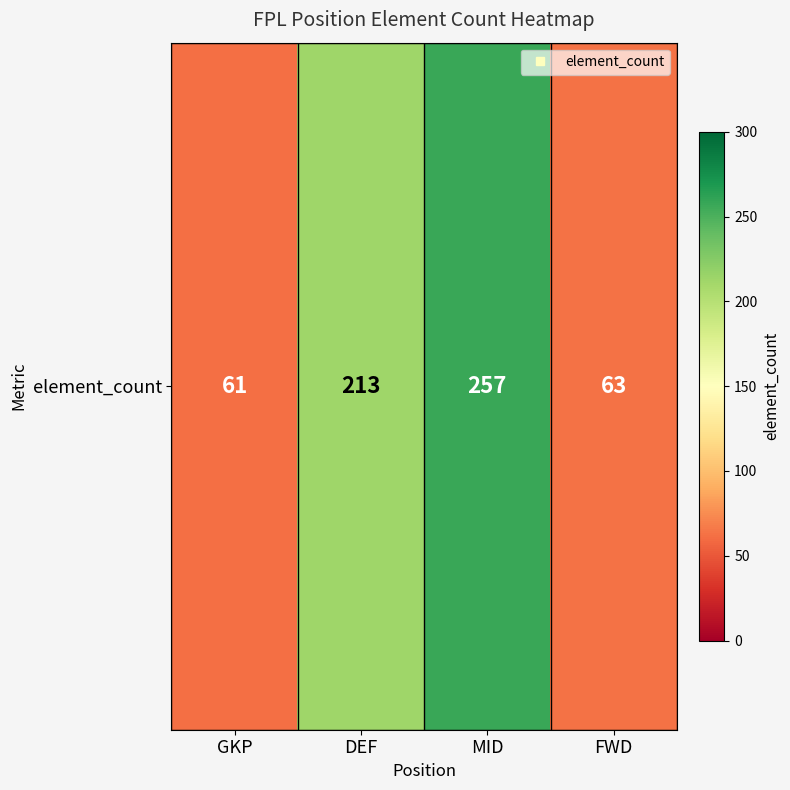

What is the difference between the values at GKP and FWD?

2